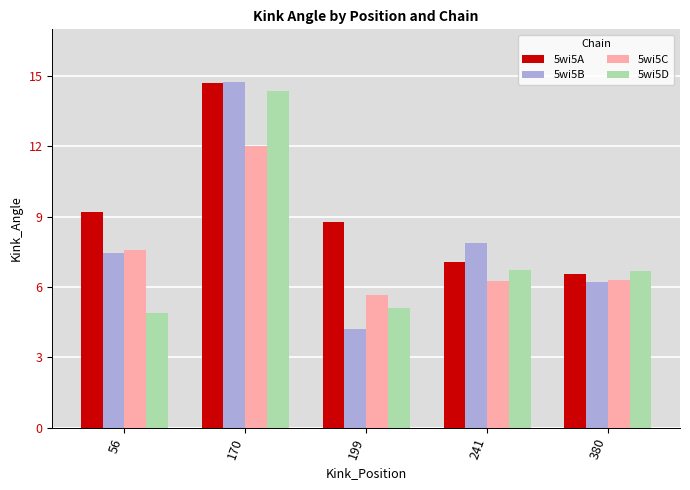

The 5wi5C series shows 16.5 at 170. True or false?

False